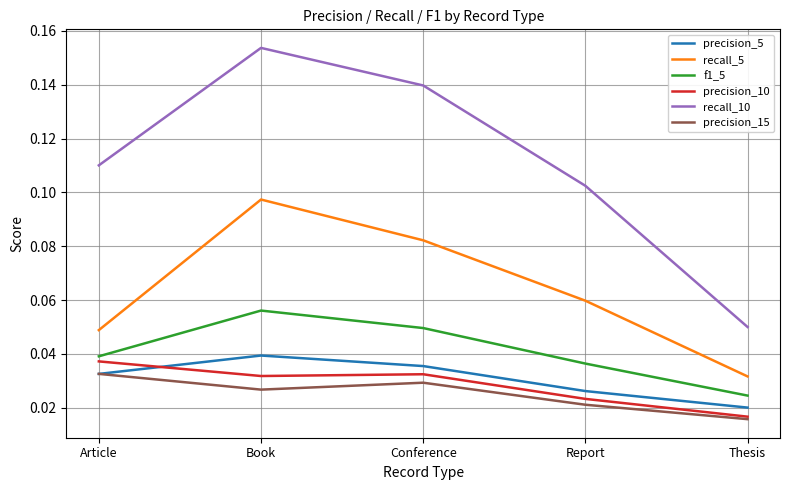

List the labels in order of recall_10 value, largest first.

Book, Conference, Article, Report, Thesis